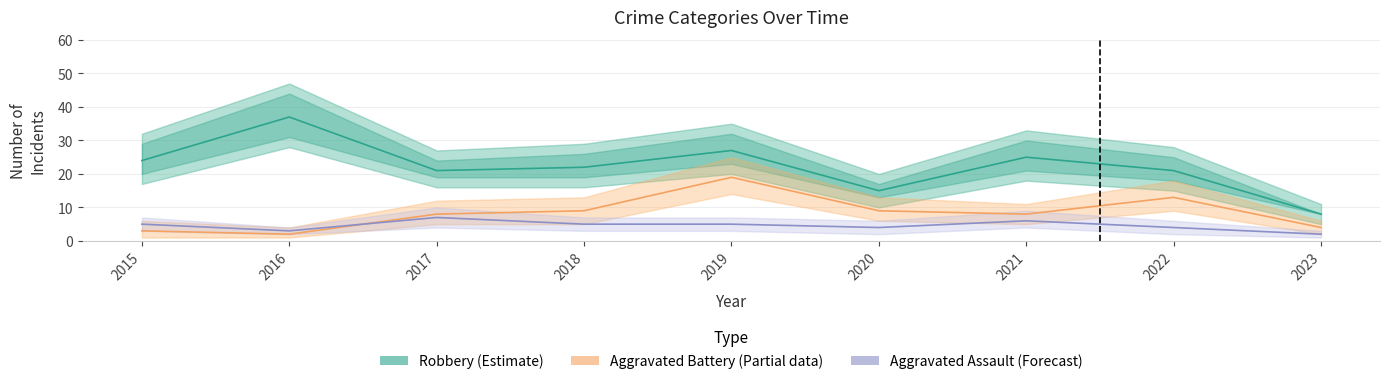

What is the difference between the Aggravated Battery (Partial) values at 2015 and 2021?

5